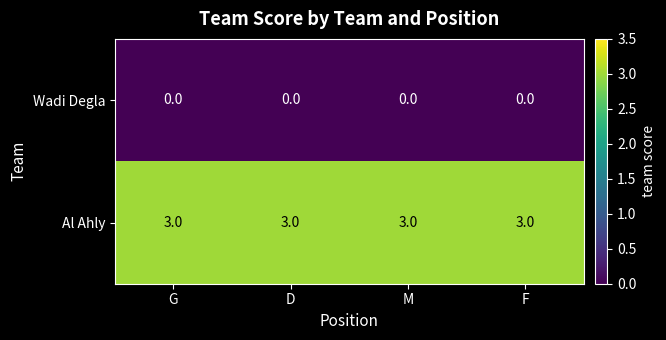

Is it true that Wadi Degla equals 0 at G?

True